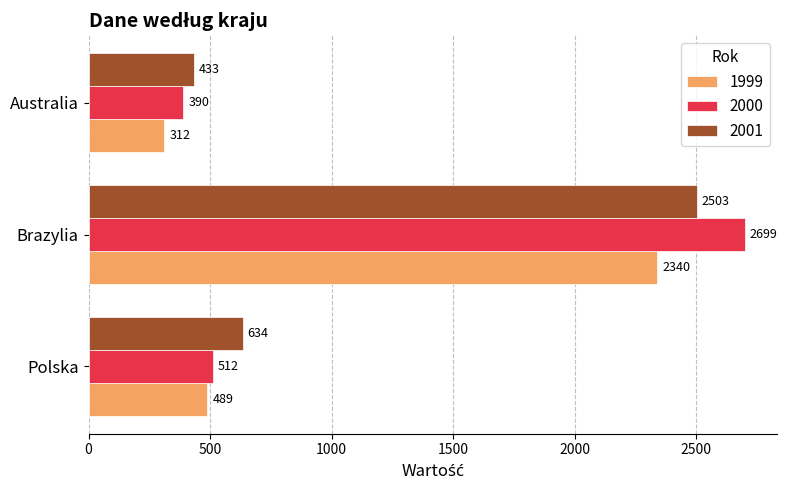

How many series are shown in this chart?

3